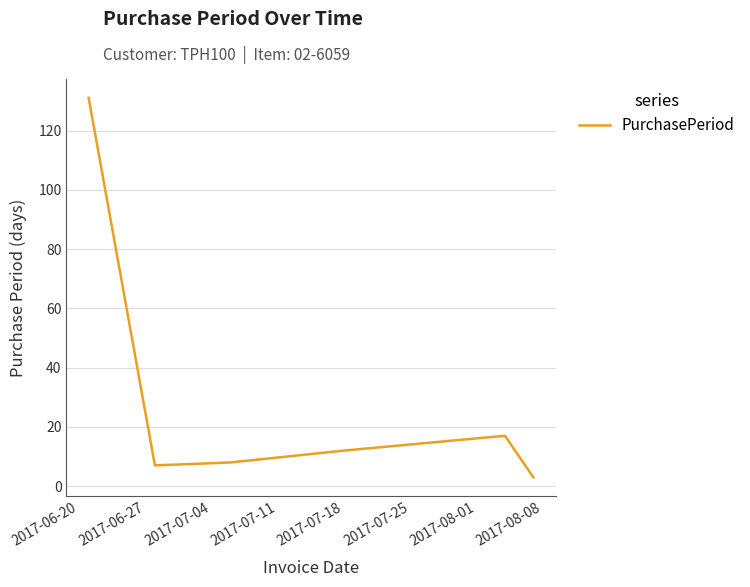

True or false: there are more than 1 points higher than both neighbors.

False